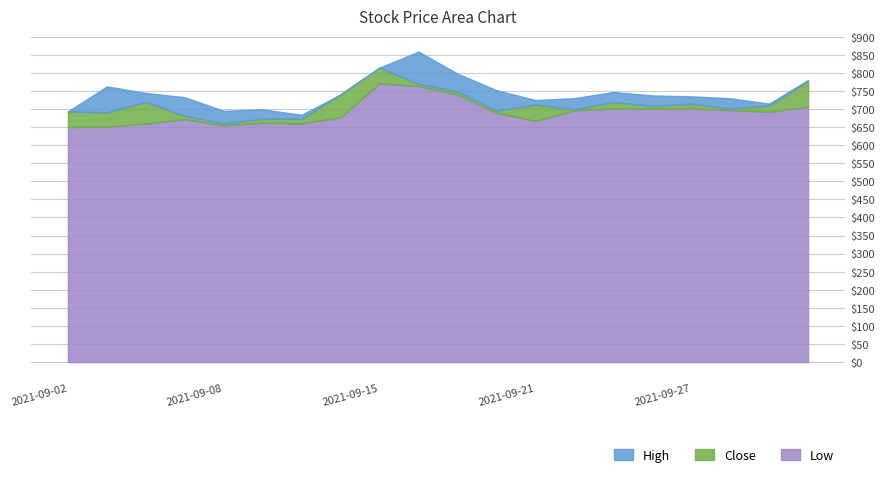

True or false: Close has more than 2 interior local peaks.

True